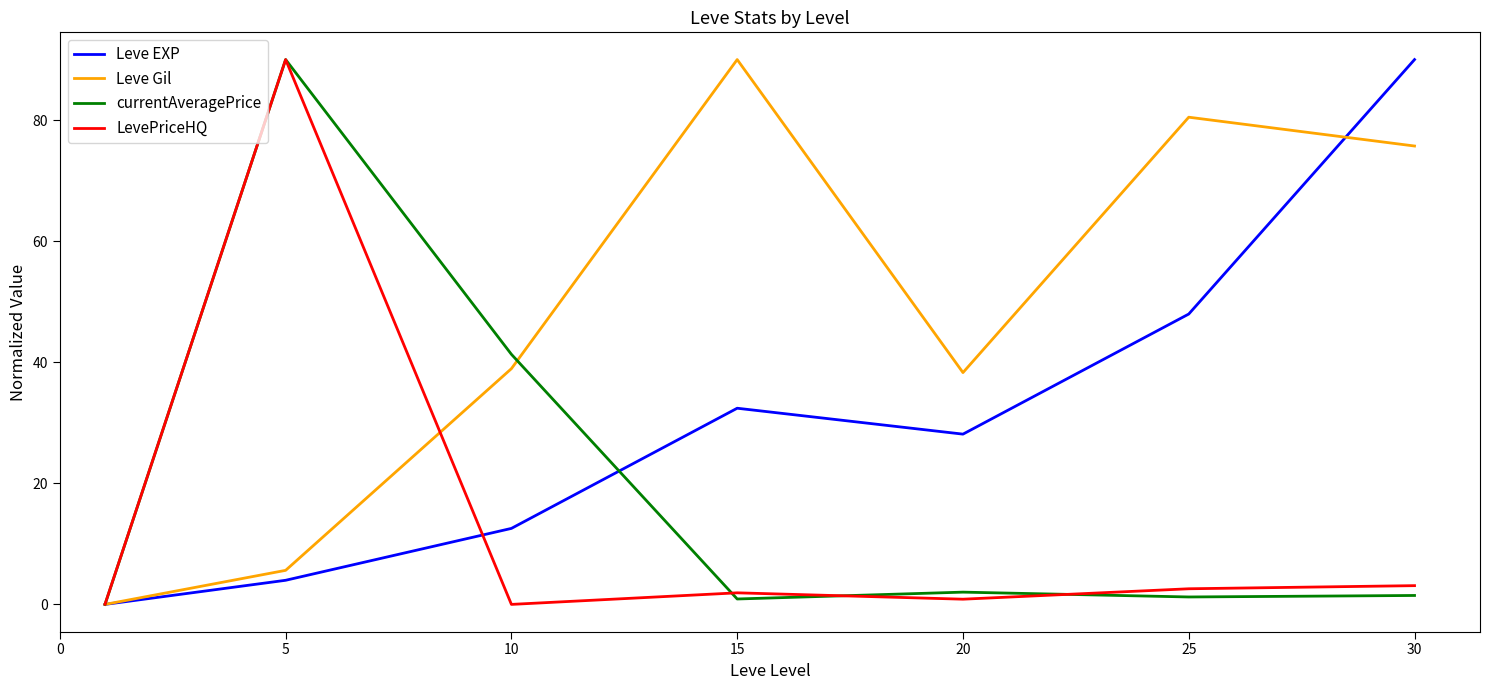

What is the maximum value for LevePriceHQ?

90.0